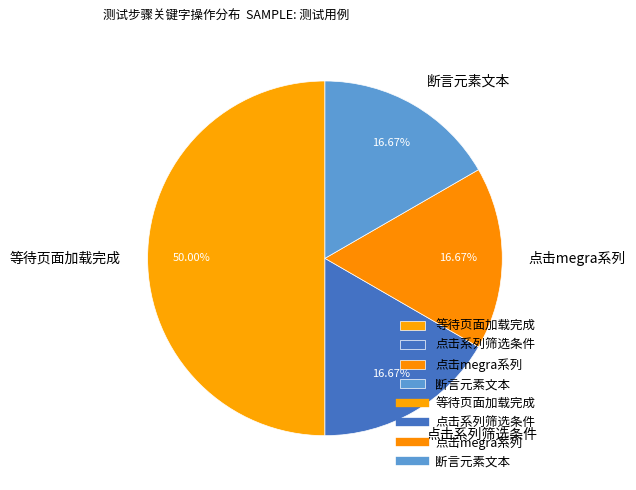

To the nearest percent, what portion does 点击系列筛选条件 represent?

17%